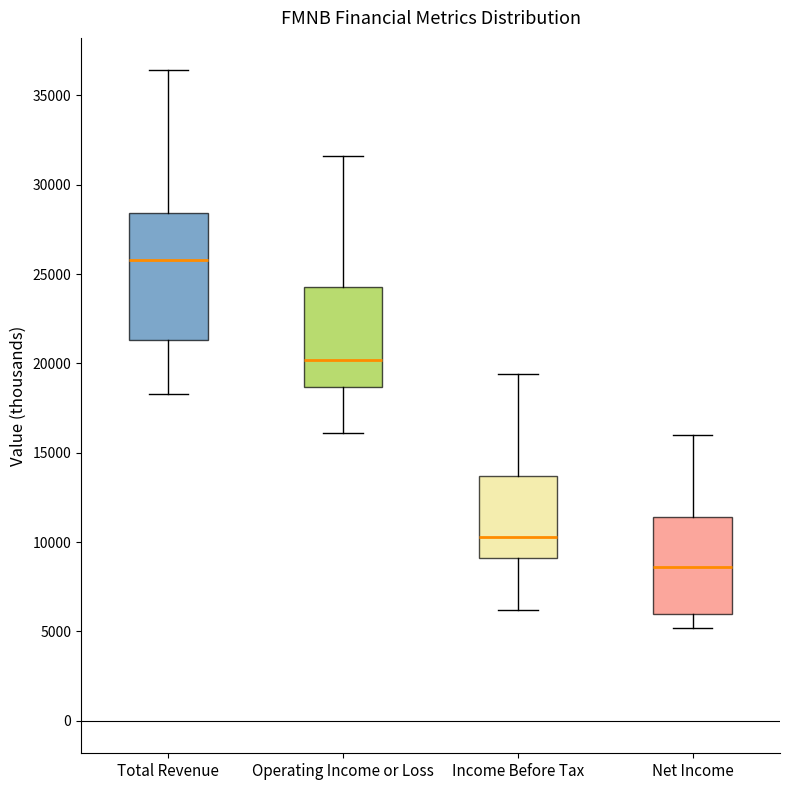

Reading left to right, transcribe this box plot: for each box, give where its median line is, the range the box spans, and where its two whiskers end, as read against the y-axis. The values are not printed on the chart, so give them approximately, as read against the axis.

Total Revenue: median 26000, box 21500 to 28500, whiskers 18500 to 36500
Operating Income or Loss: median 20000, box 18500 to 24500, whiskers 16000 to 31500
Income Before Tax: median 10500, box 9000 to 13500, whiskers 6000 to 19500
Net Income: median 8500, box 6000 to 11500, whiskers 5000 to 16000